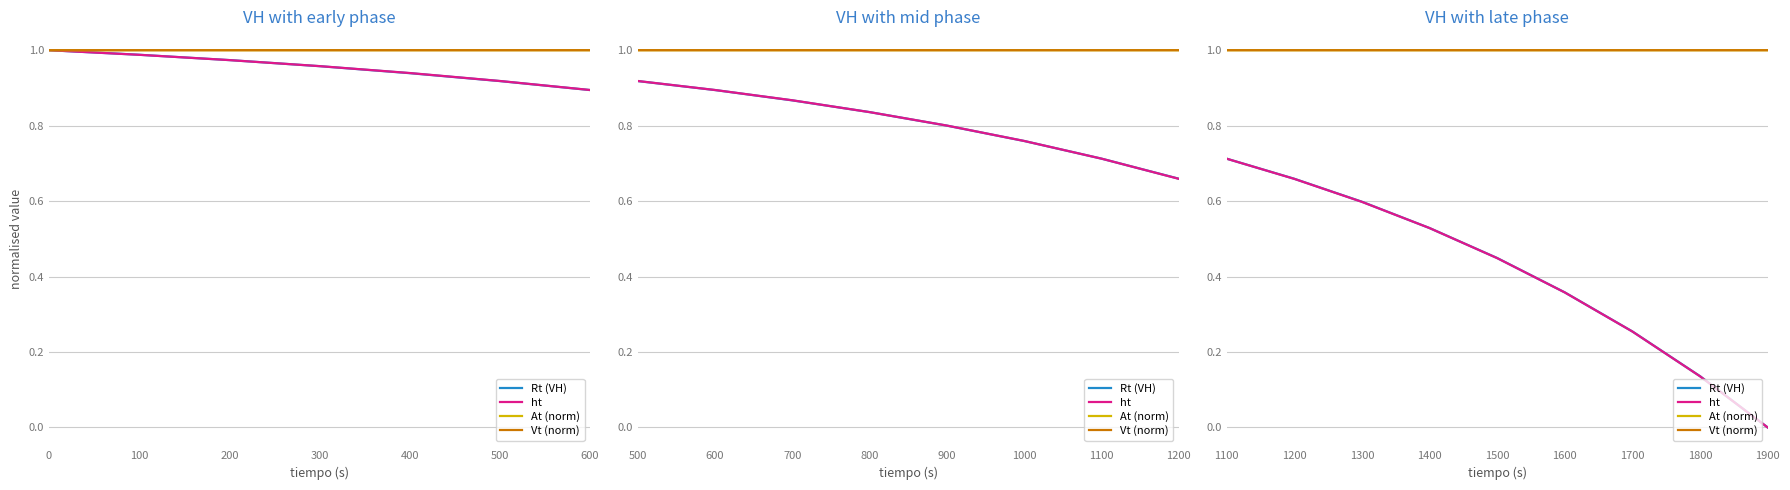

Rank the series at 1900 from highest to lowest value.

At (norm), Vt (norm), Rt (VH), ht